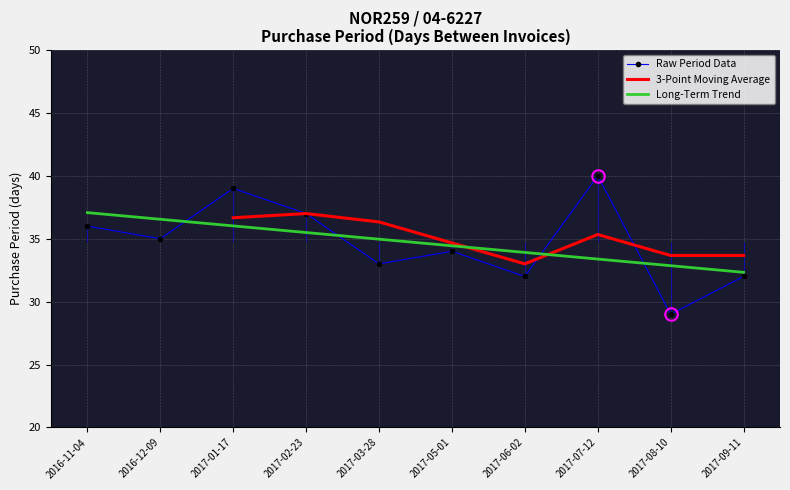

Reading left to right, list all the values displayed in this chart.

36	35	39	37	33	34	32	40	29	32